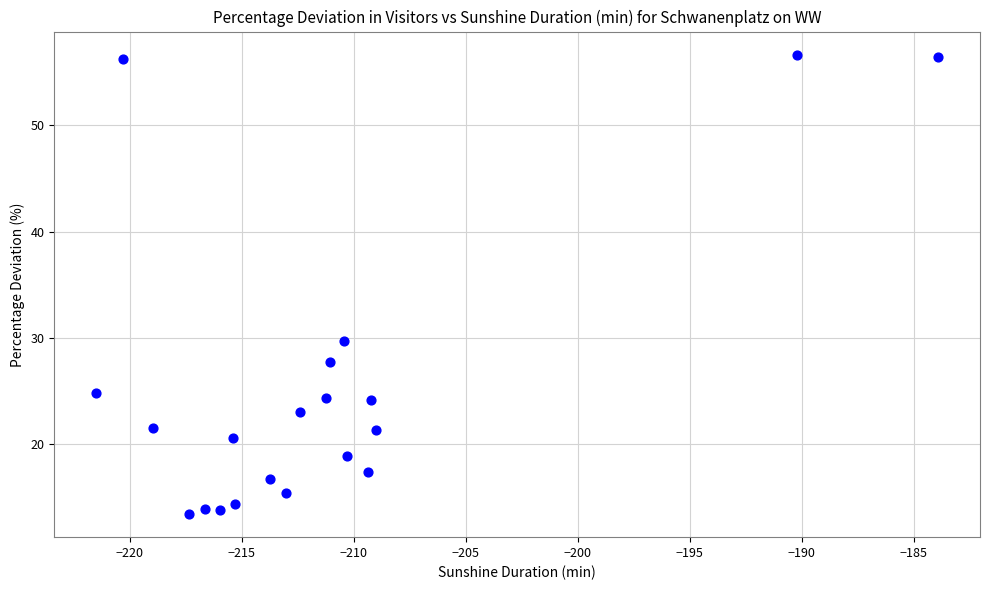

What Y value in the scatter plot is closest to 35?

29.7